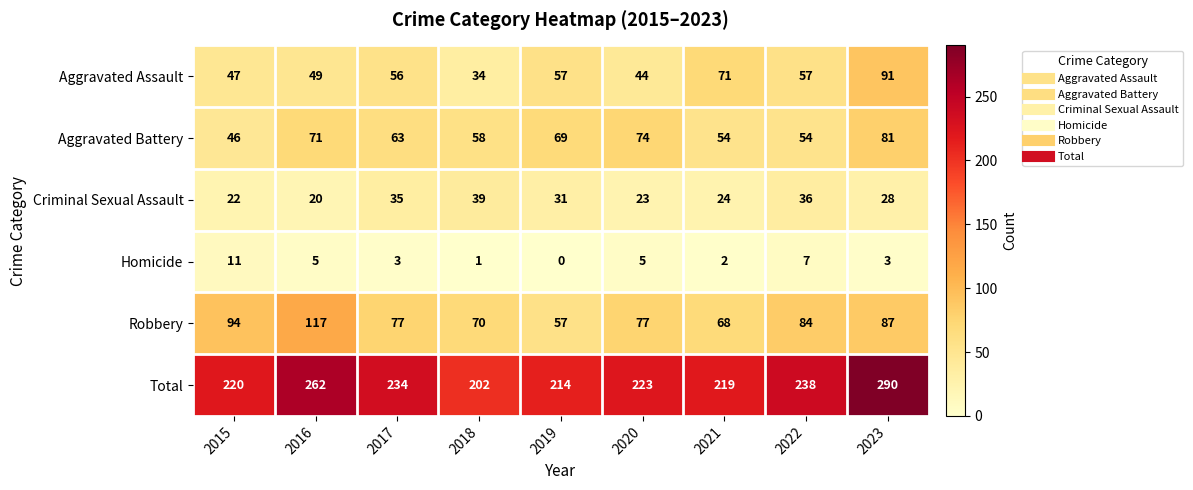

Which series changed the most between 2015 and 2018?

Robbery